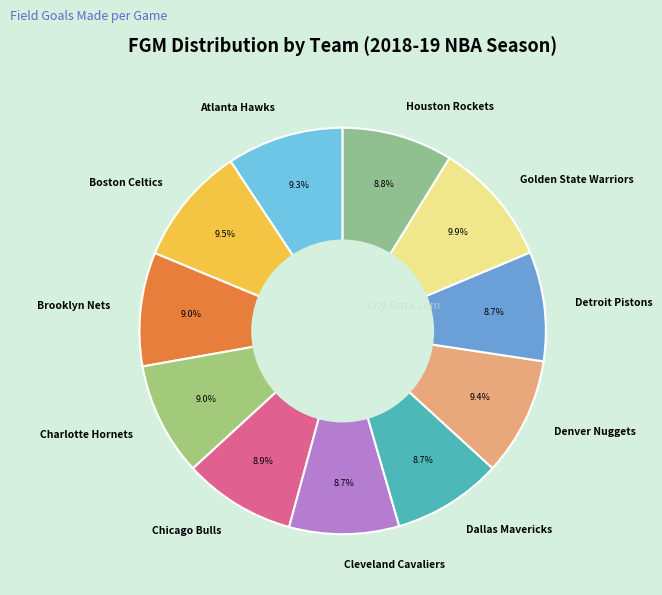

To the nearest percent, what is the average slice percentage?

9%